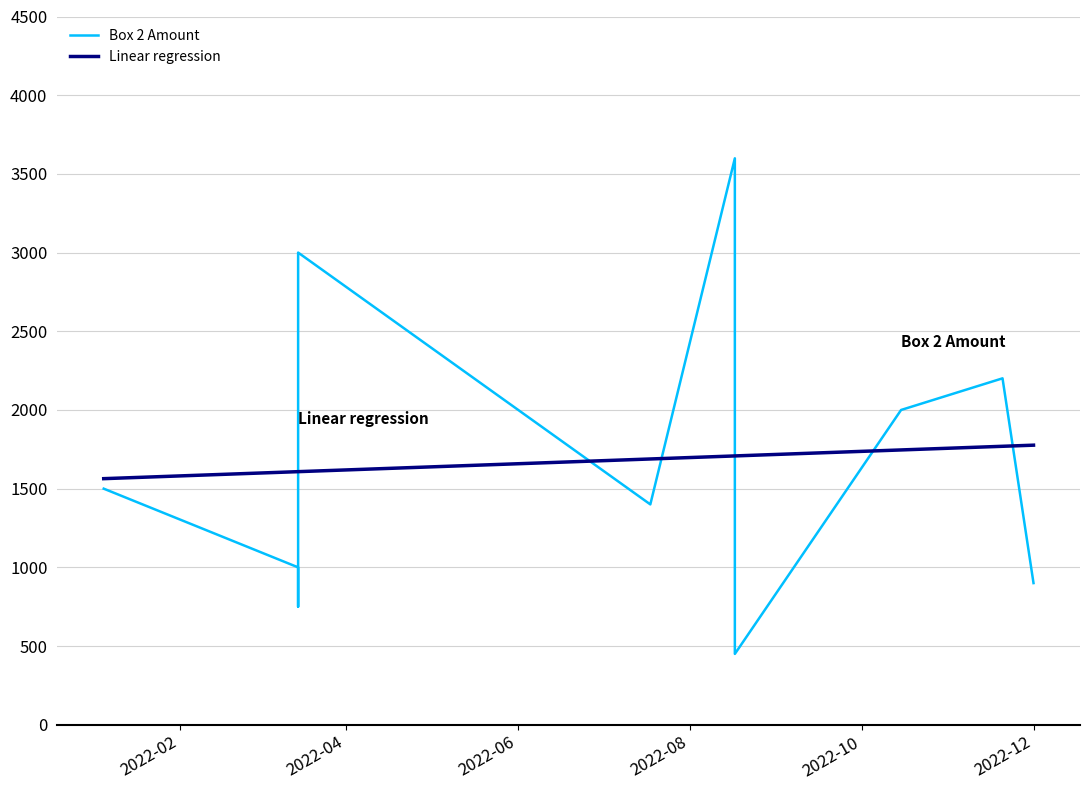

What is the sum of all Box 2 Amount values?

20000.0